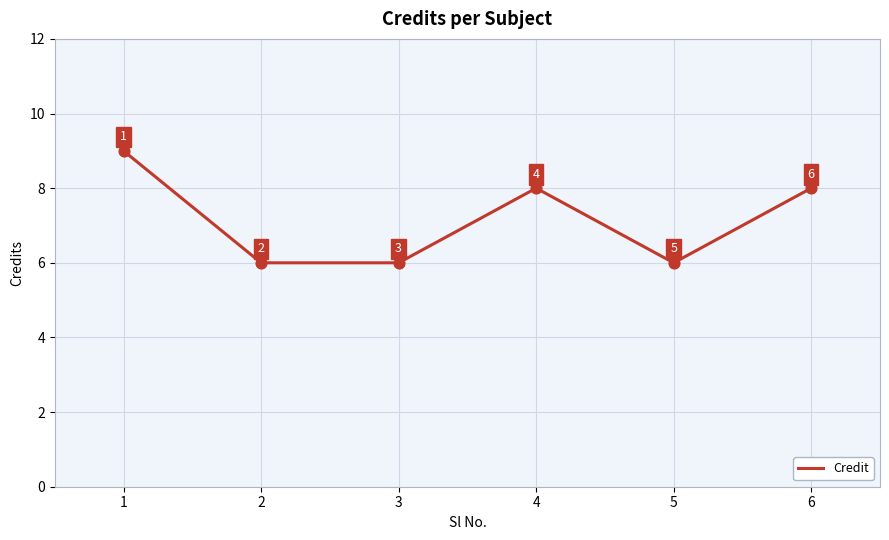

What is the ratio of the value at 1 to the value at 6?

1.1